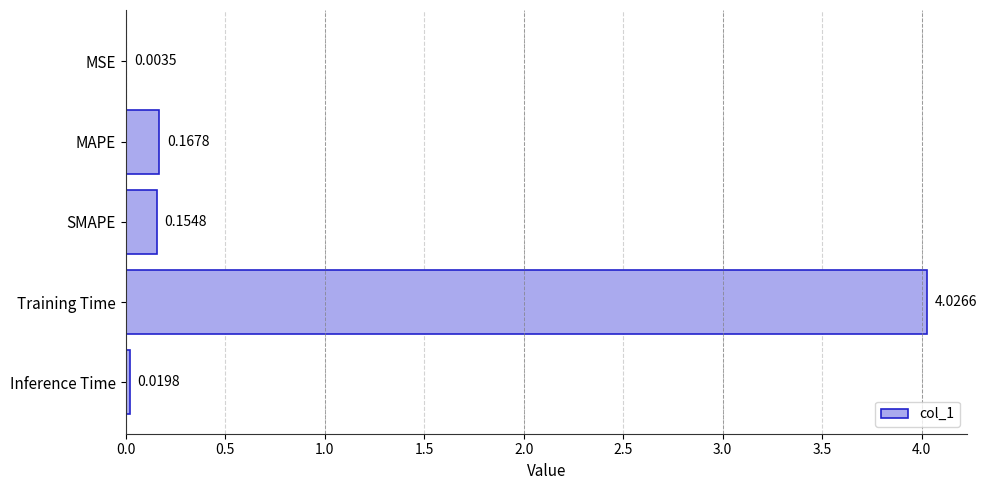

At which label is the value closest to 2?

MAPE